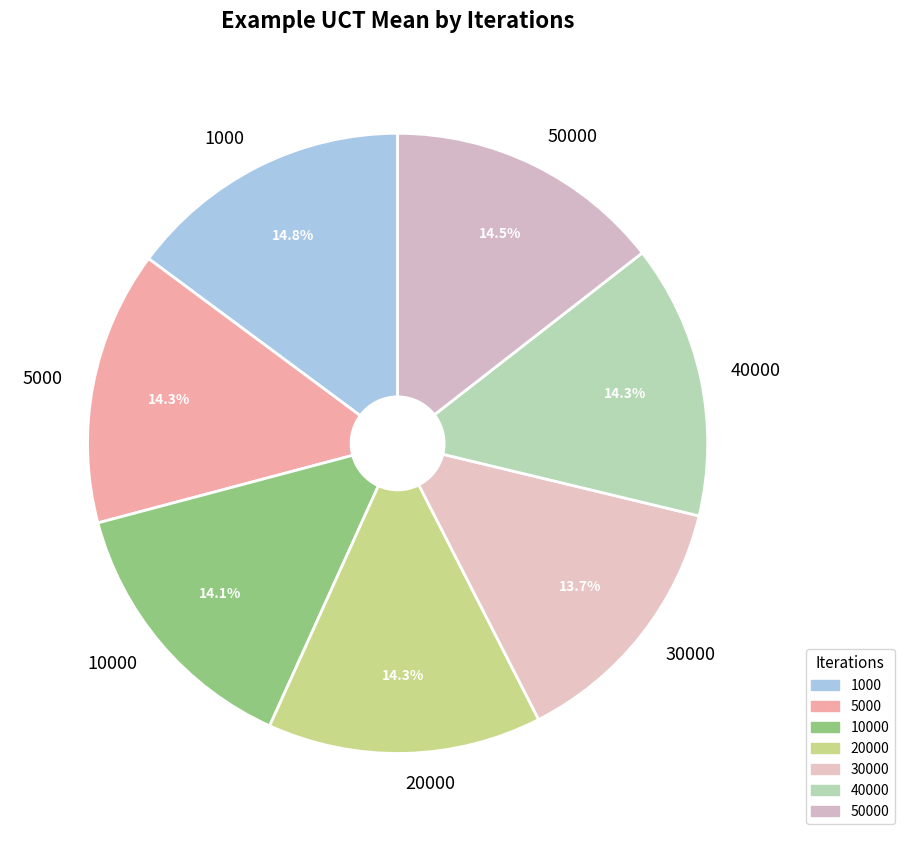

The 30000 slice represents 14% of the pie. True or false?

True